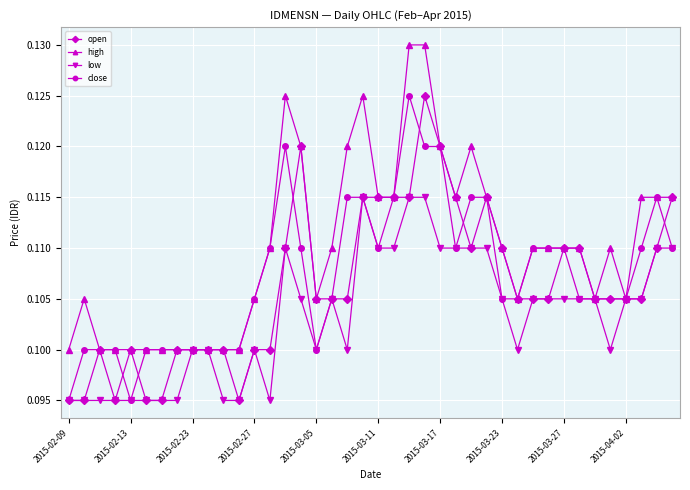

Which series has the largest total across all categories?

high